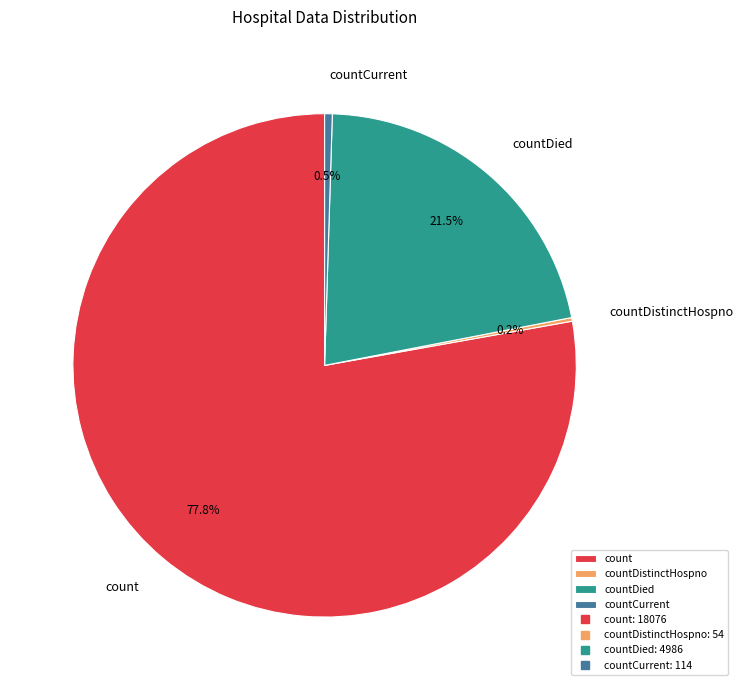

To the nearest percent, what is the difference between the largest and smallest slice percentages?

78%